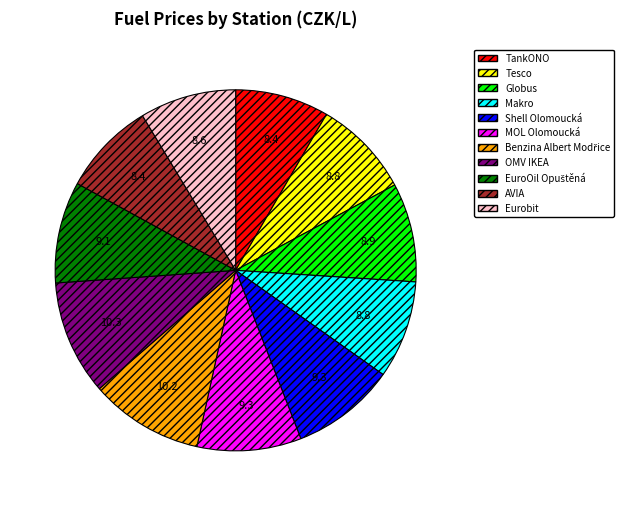

Combined, do Eurobit and MOL Olomoucká account for over 50%?

No